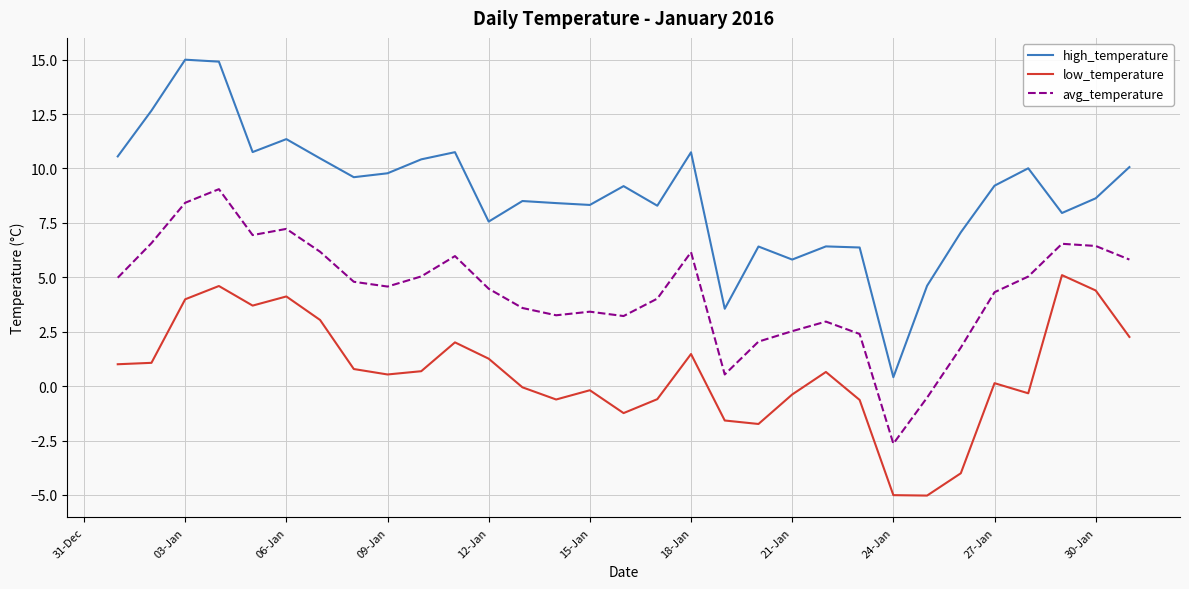

What is the minimum value shown in the chart?

-5.0